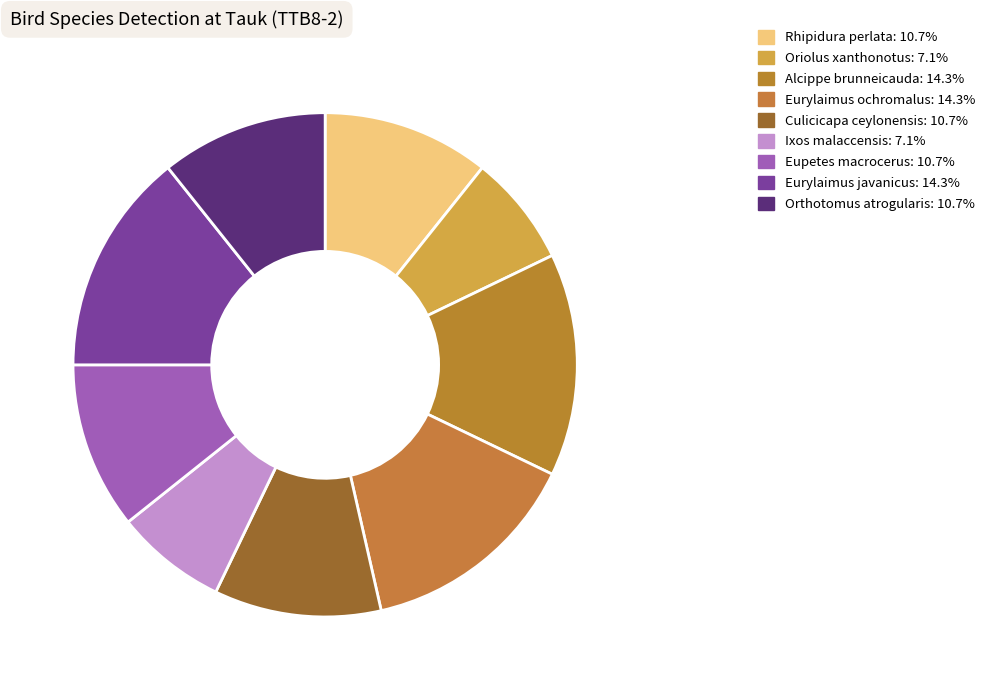

Which category has the biggest portion of the pie?

Alcippe brunneicauda